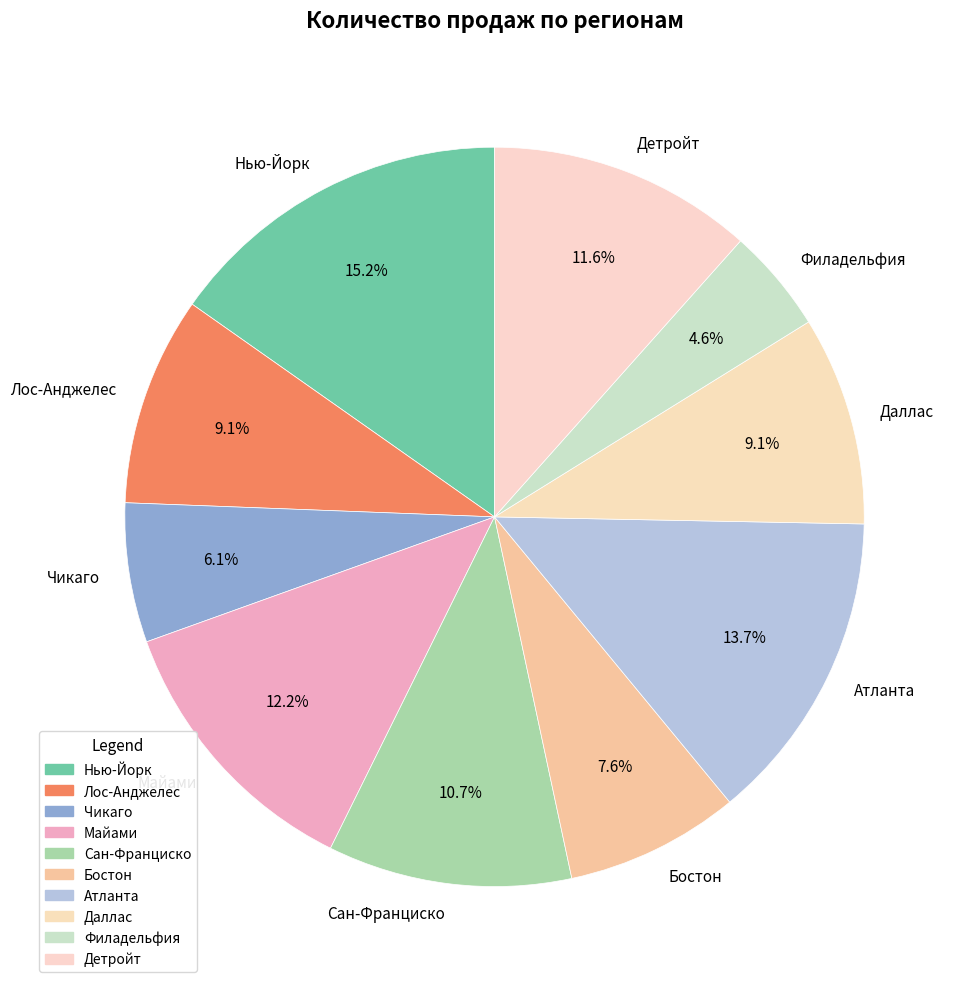

What is the total percentage of Сан-Франциско and Нью-Йорк?

25.9%